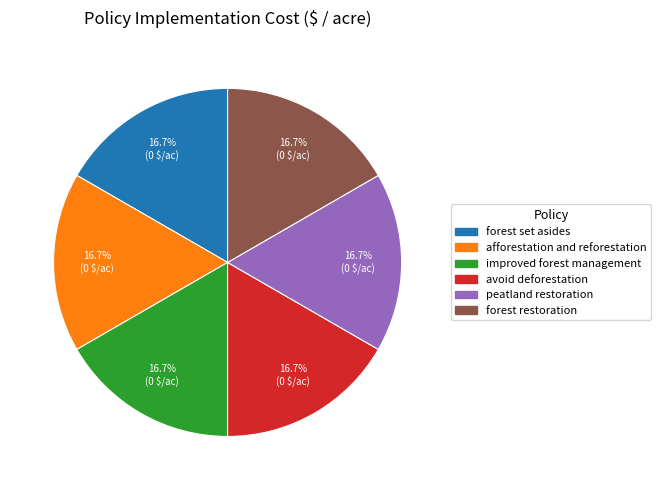

How many slices are in this pie chart?

6